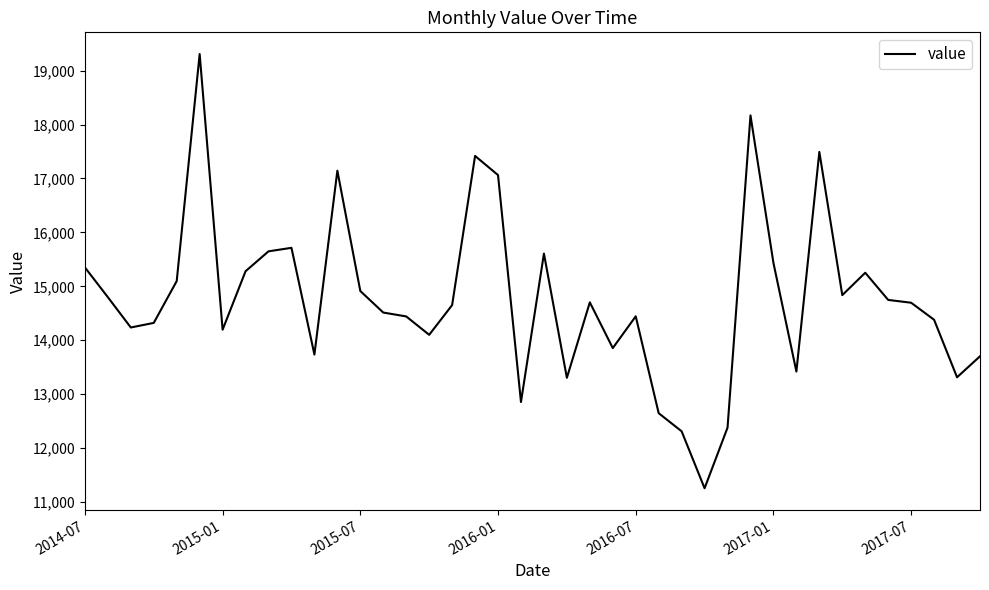

What is the greatest value displayed?

19307